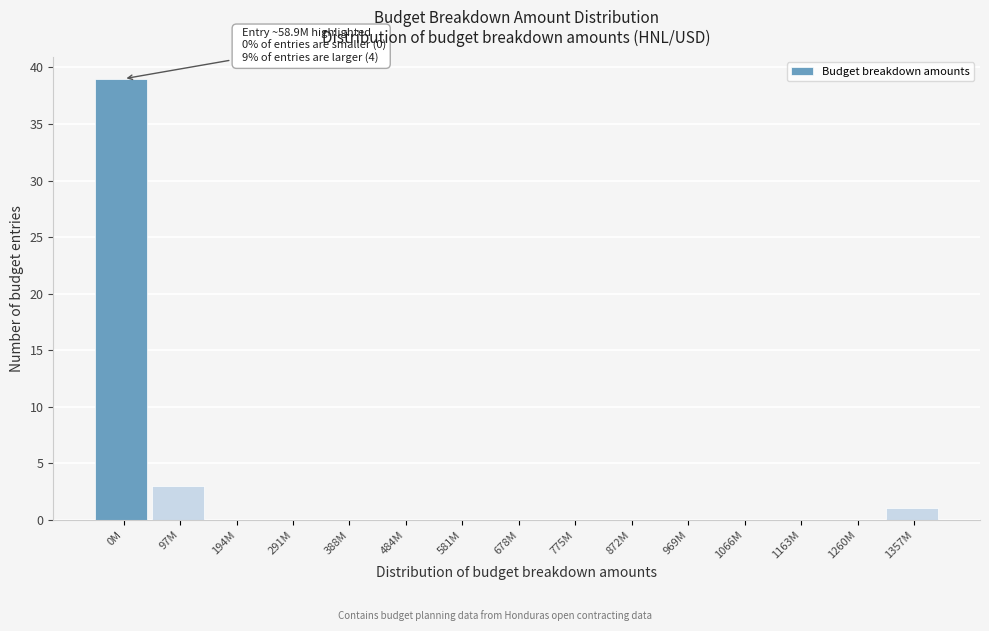

Reading left to right, list all the values displayed in this chart.

0M=39	97M=3	194M=0	291M=0	388M=0	484M=0	581M=0	678M=0	775M=0	872M=0	969M=0	1066M=0	1163M=0	1260M=0	1357M=1